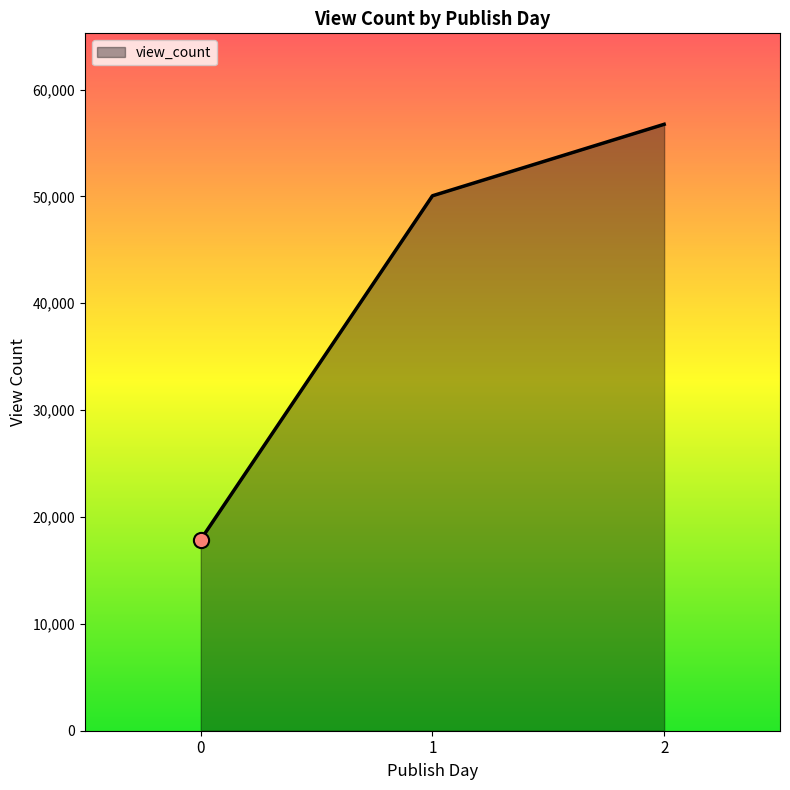

Between 1 and 0, which is larger?

1